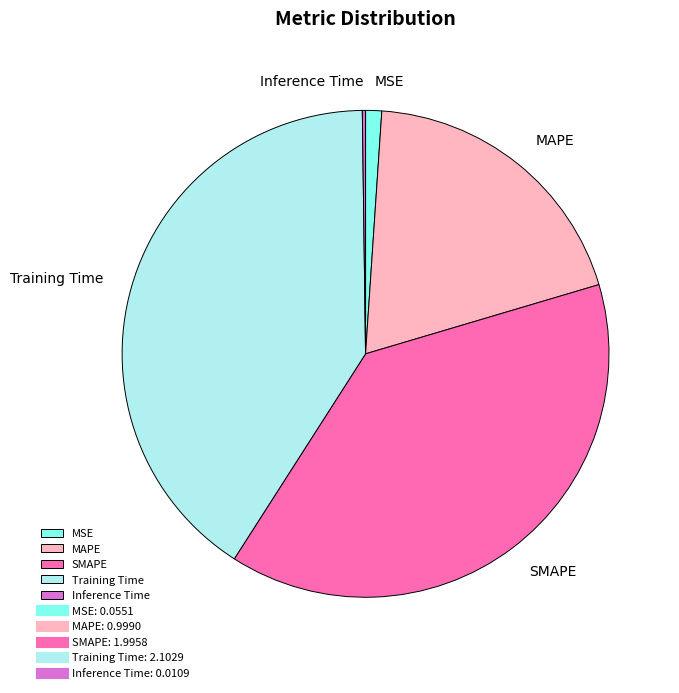

True or false: MSE accounts for 11% of the total.

False